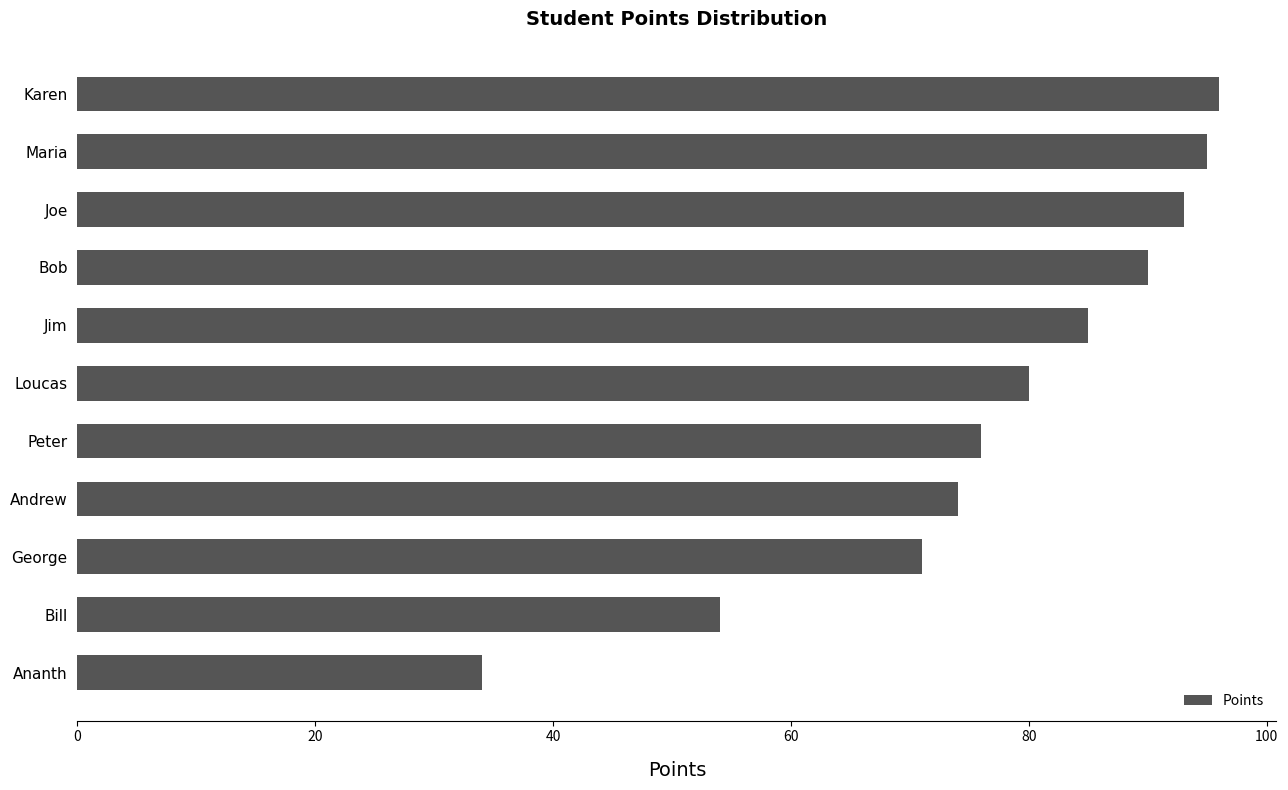

Is it true that the value at George is 71?

True